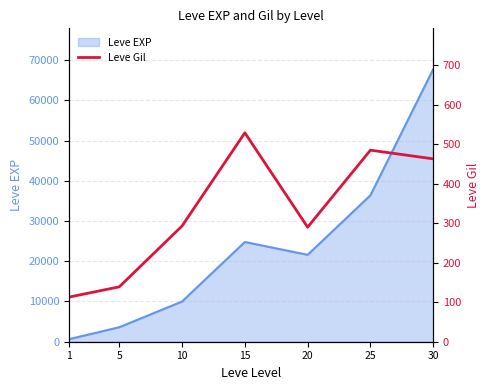

Count the number of categories in the chart.

7